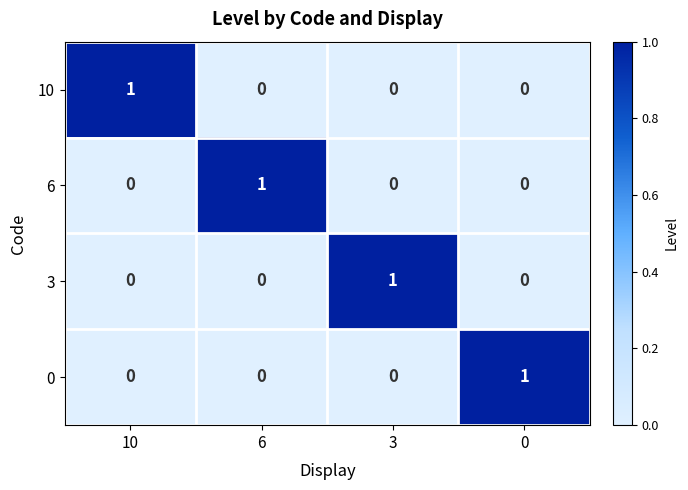

How many distinct data groups are displayed?

4